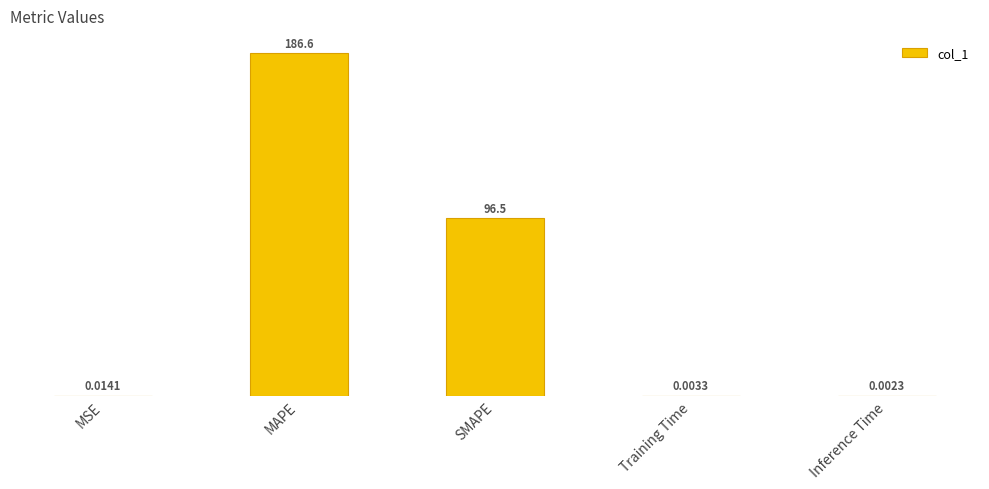

What is the sum of the values at MSE and SMAPE?

96.5